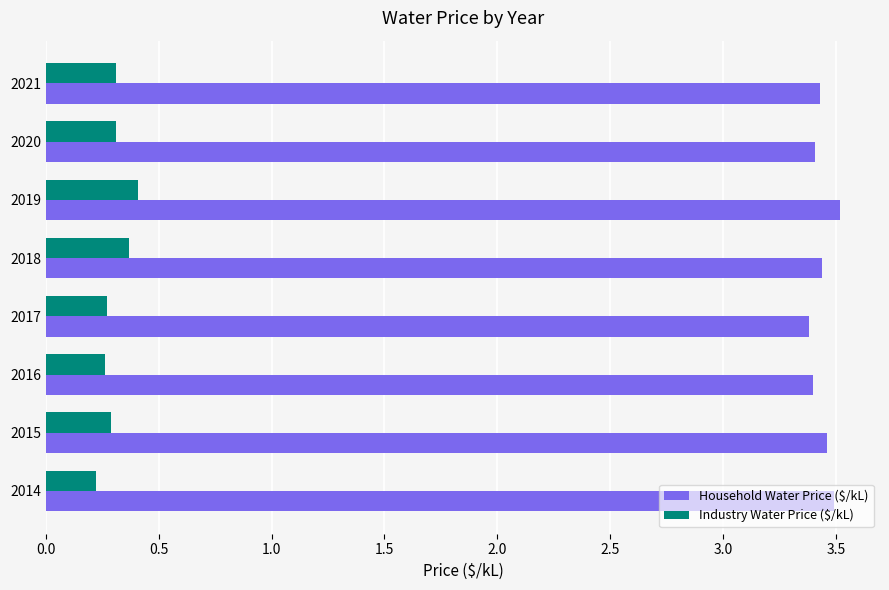

What is the sum of all Household Water Price ($/kL) values?

27.5